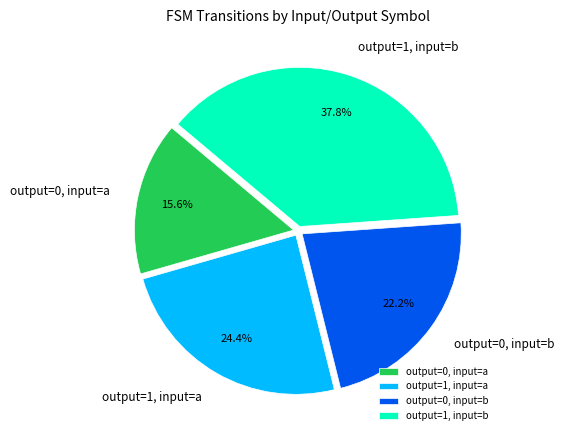

Count the number of slices in the pie.

4